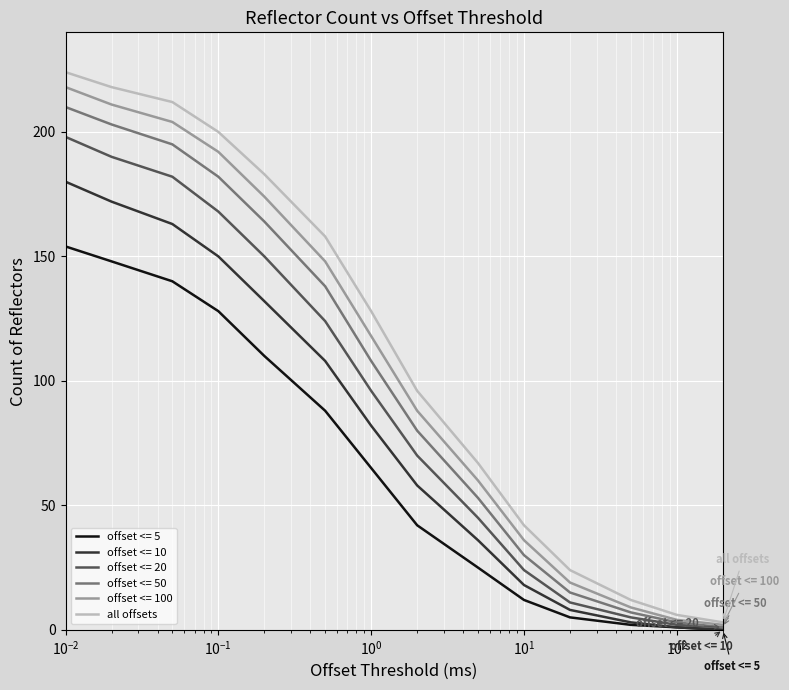

Which series has the largest range (max minus min)?

all offsets